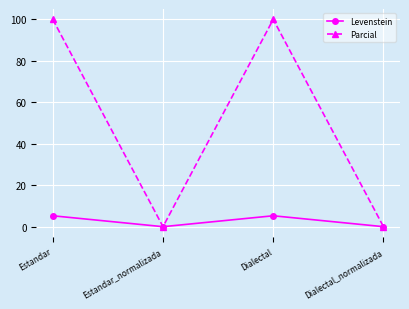

What is the sum of all Levenstein values?

10.5